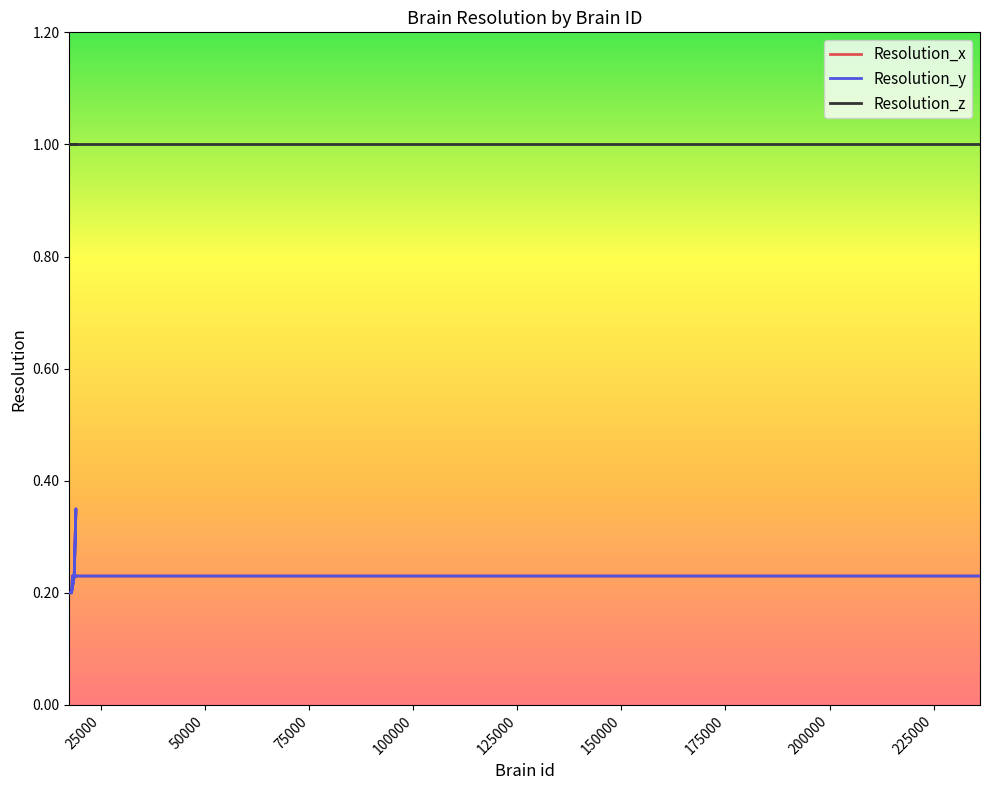

True or false: Resolution_x and Resolution_y cross at least once.

False